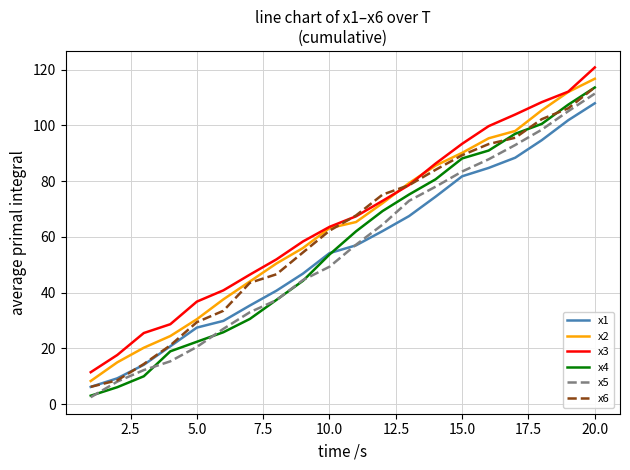

True or false: x3 and x1 intersect in this chart.

False